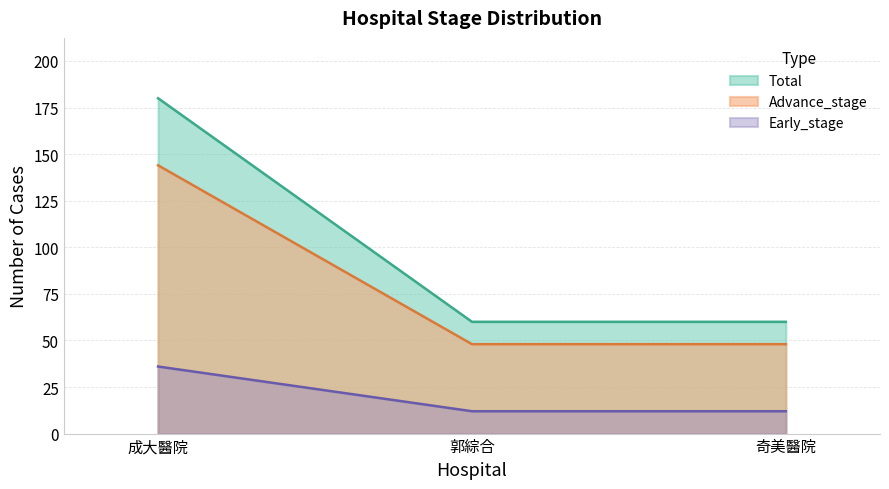

What is the difference between the highest and lowest values at 郭綜合?

48